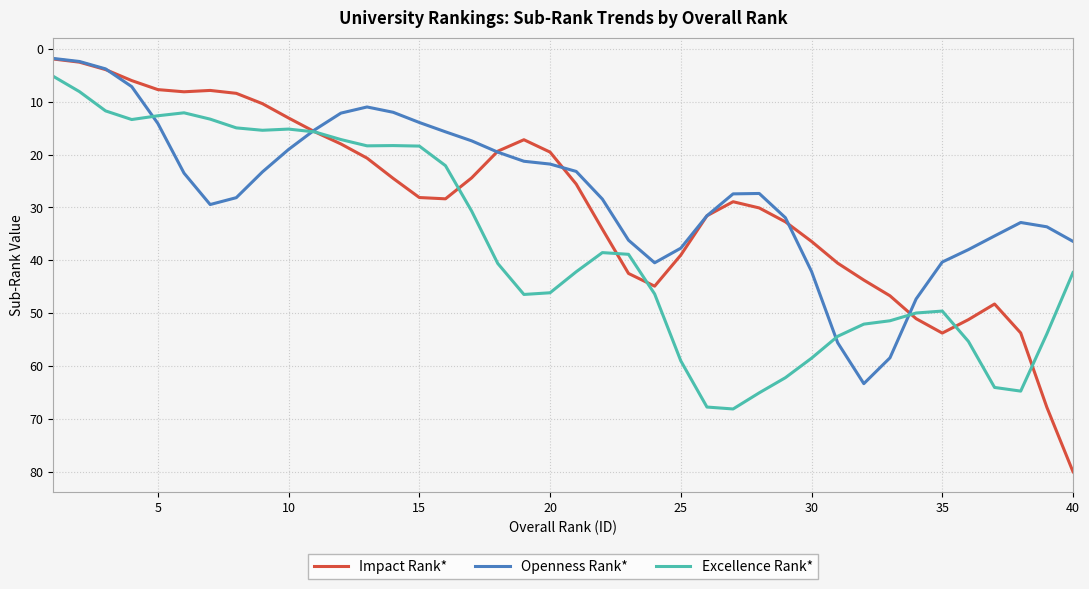

Which series has the largest range (max minus min)?

Impact Rank*